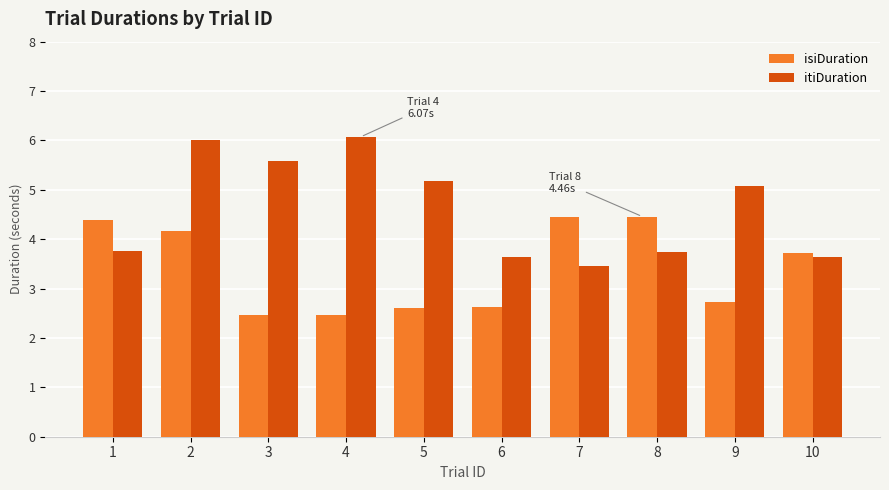

Which series has the widest spread of values?

itiDuration